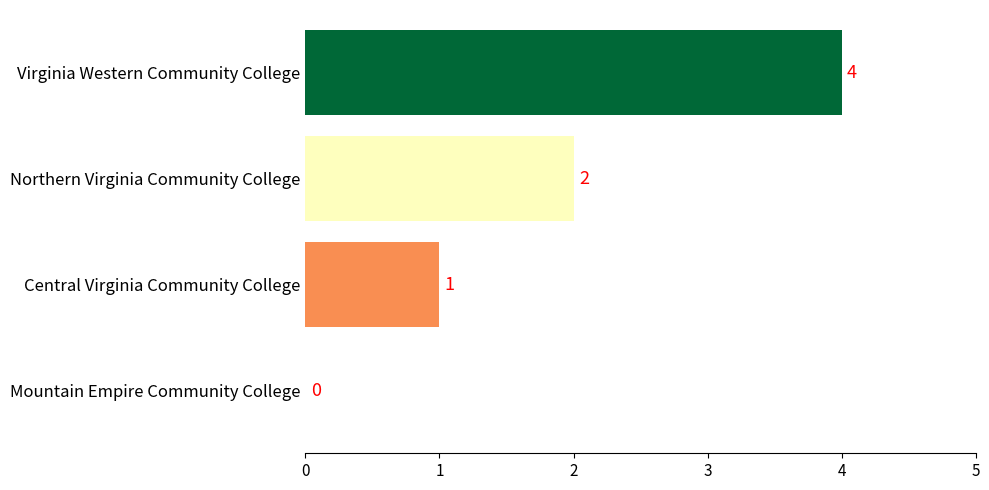

Does the chart contain stacked bars?

No